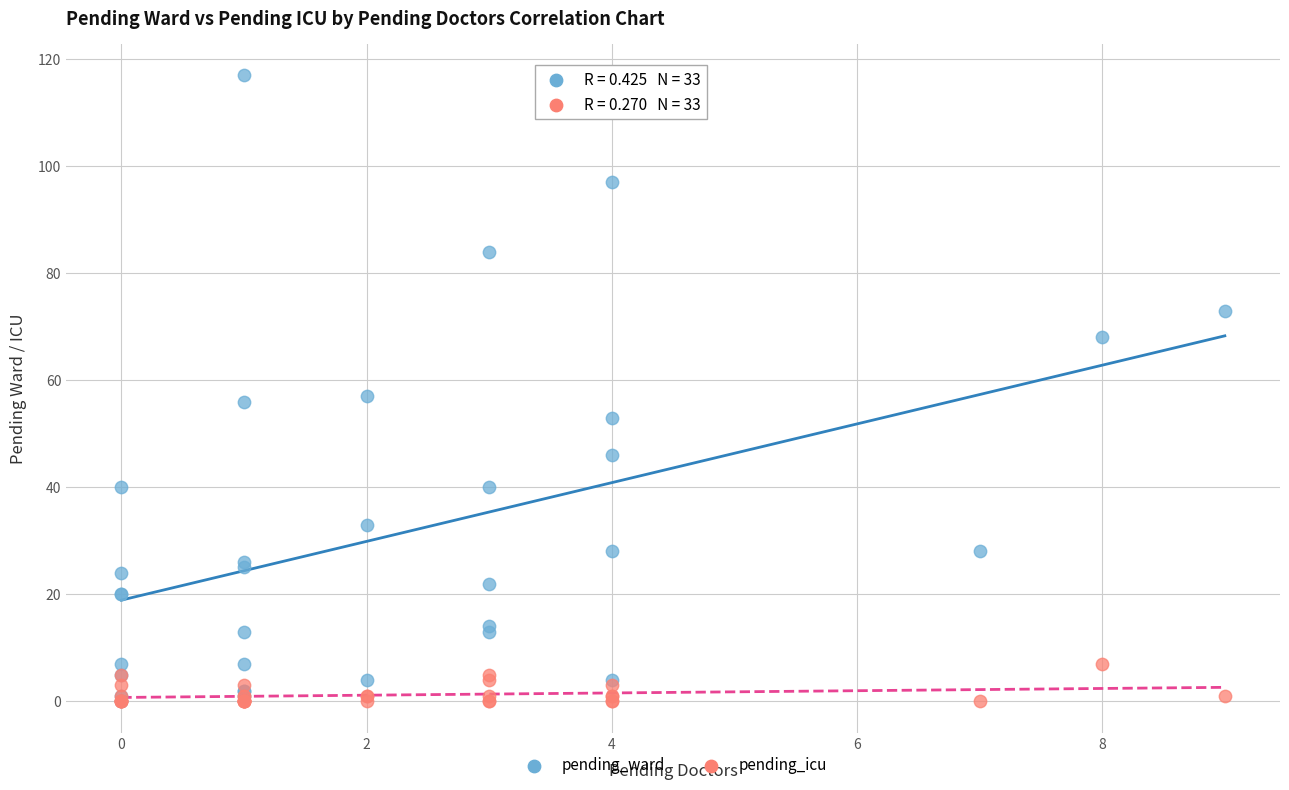

What are all the series names shown in the legend?

pending_ward, pending_icu